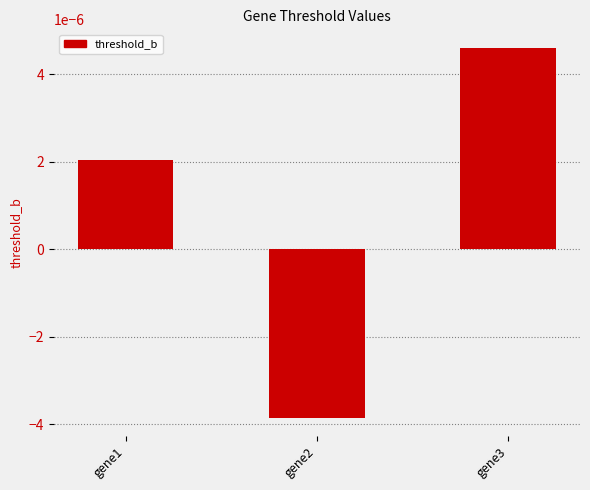

How many bars are there in total?

3